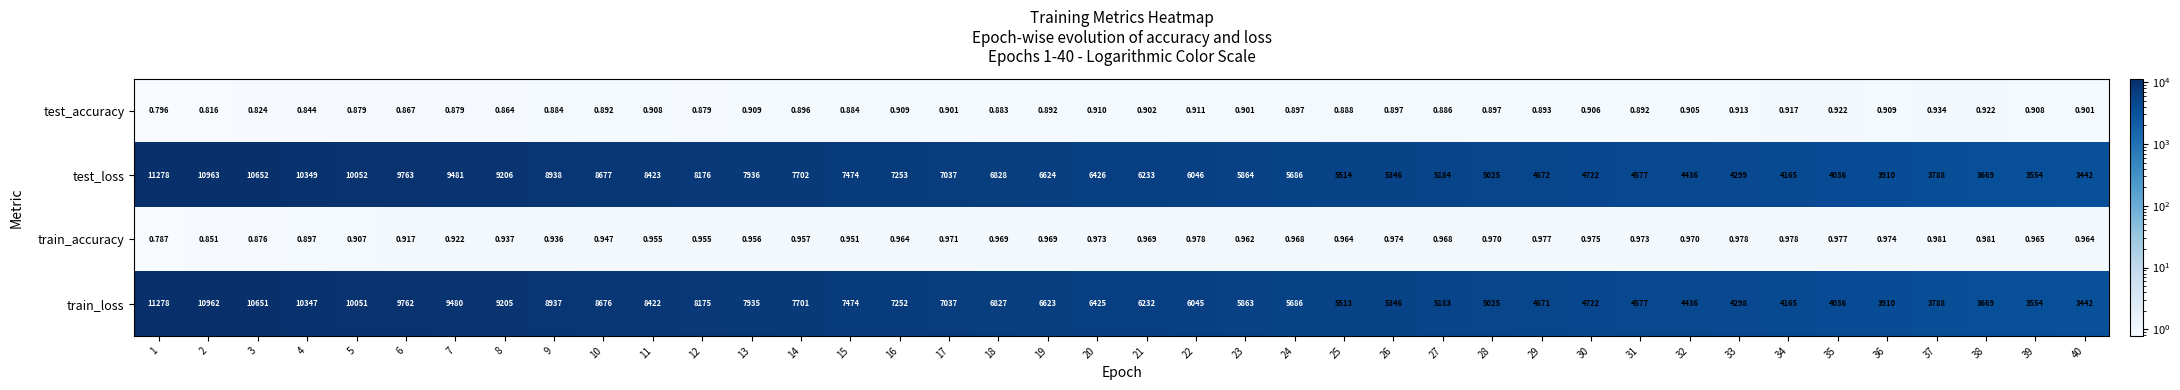

Between 21 and 39, which series saw the biggest shift?

test_loss